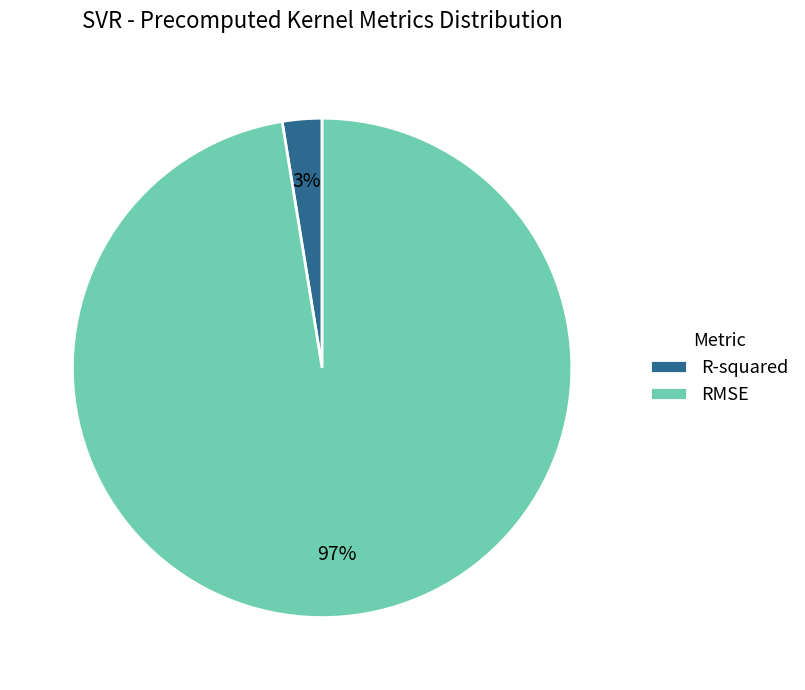

How many slices are in this pie chart?

2